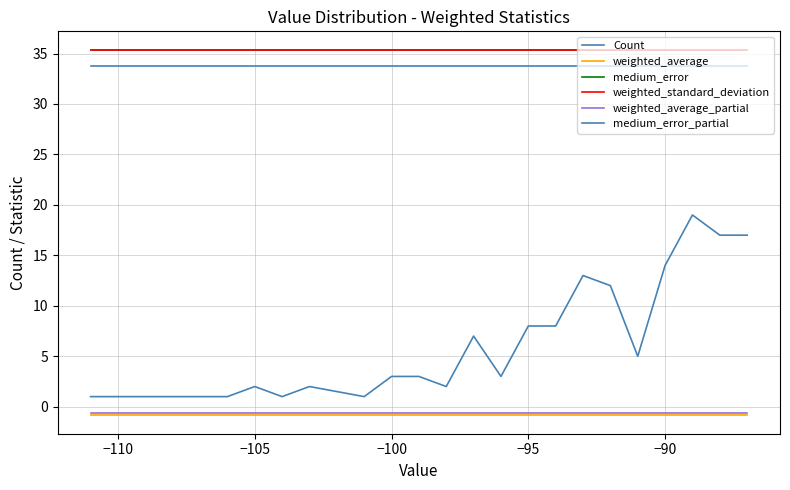

True or false: weighted_average_partial and medium_error_partial intersect in this chart.

False